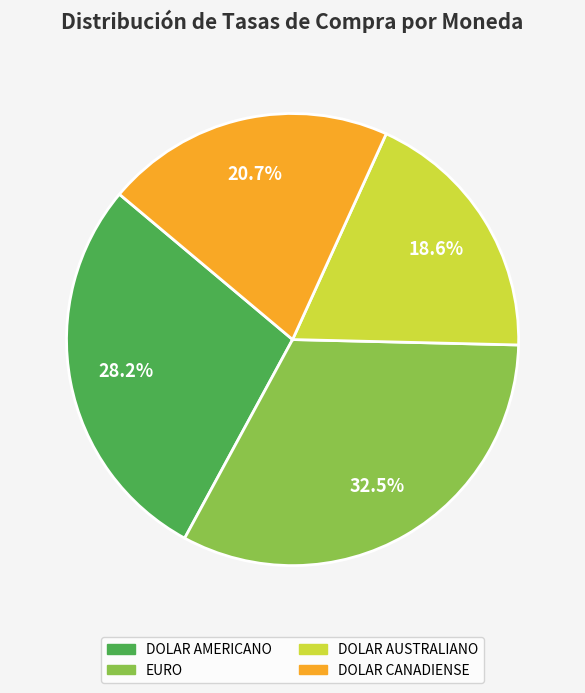

Is there a majority slice in this chart?

No